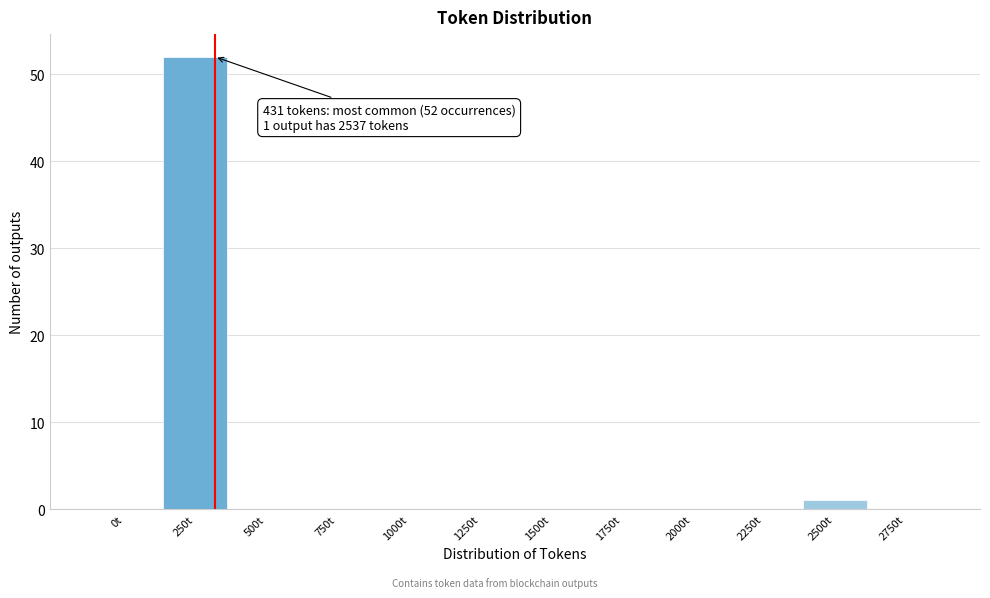

Reading right to left, list all the values displayed in this chart.

2750t=0	2500t=1	2250t=0	2000t=0	1750t=0	1500t=0	1250t=0	1000t=0	750t=0	500t=0	250t=52	0t=0